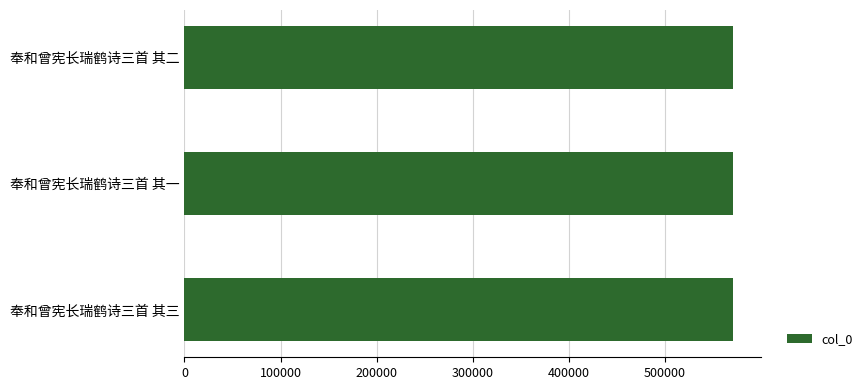

The chart shows a value of 571162 at 奉和曾宪长瑞鹤诗三首 其三. True or false?

True